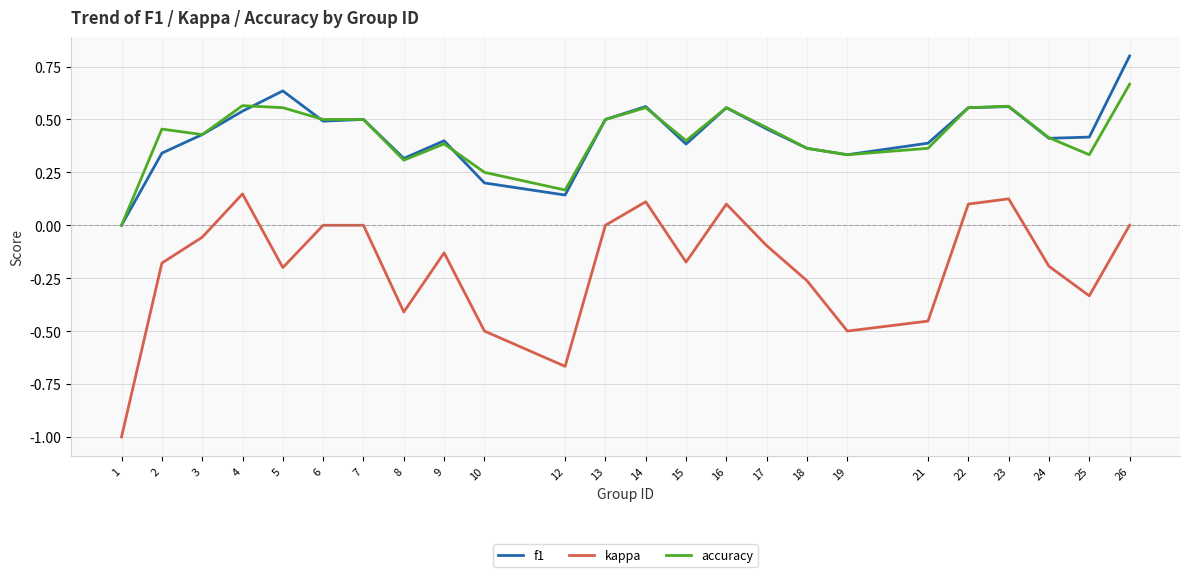

The f1 series shows 0.3 at 13. True or false?

False